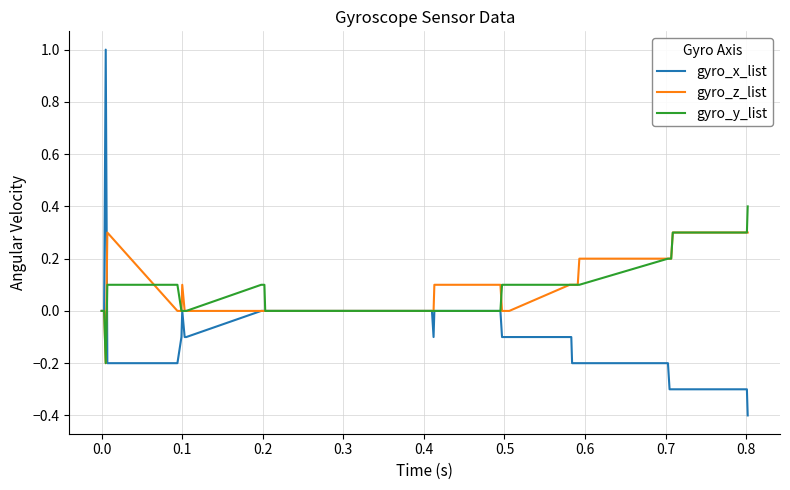

Does the chart have visible grid lines?

Yes